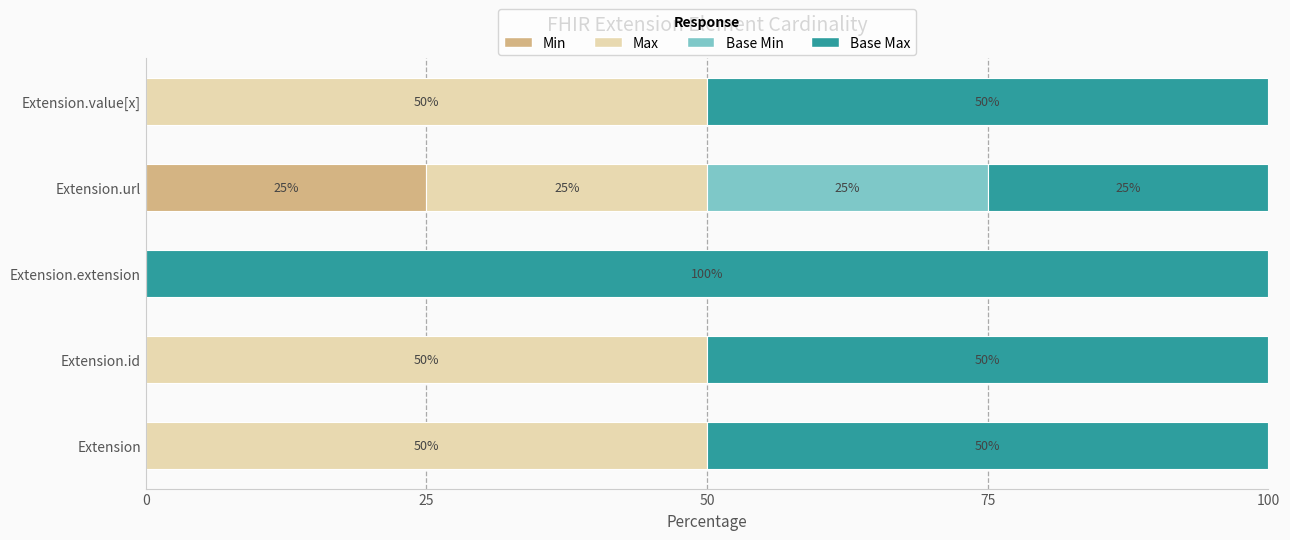

What is the maximum value for Min?

25